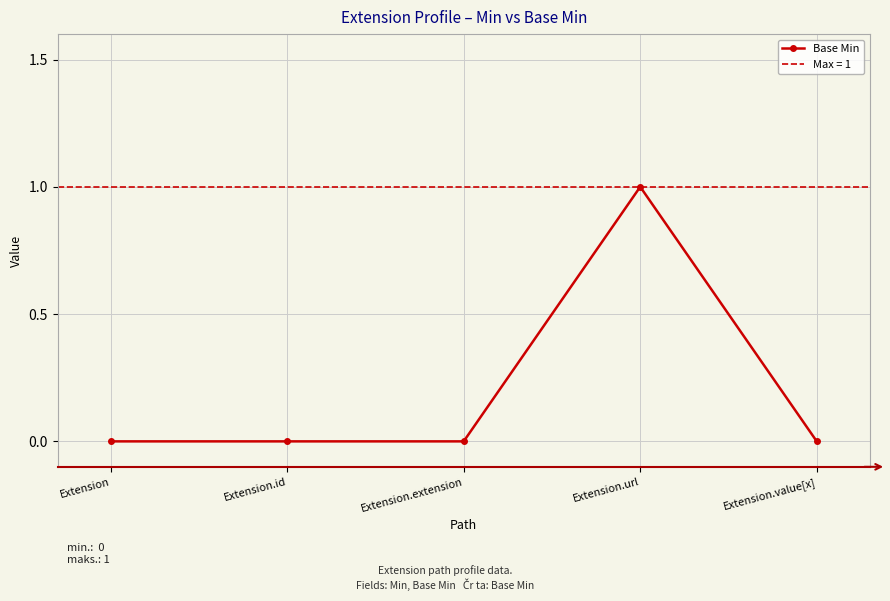

Reading left to right, extract all data points from this chart.

0	0	0	1	0